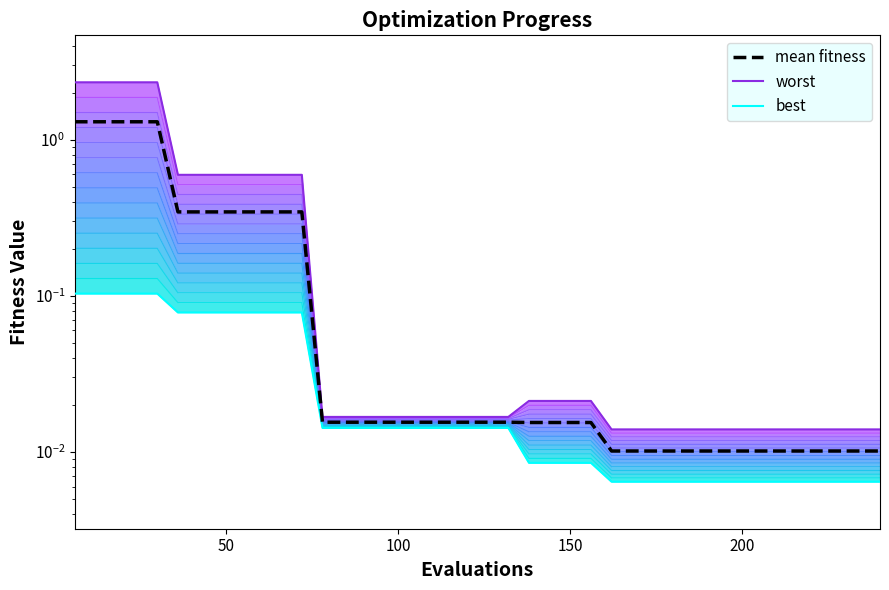

True or false: worst and best intersect in this chart.

False